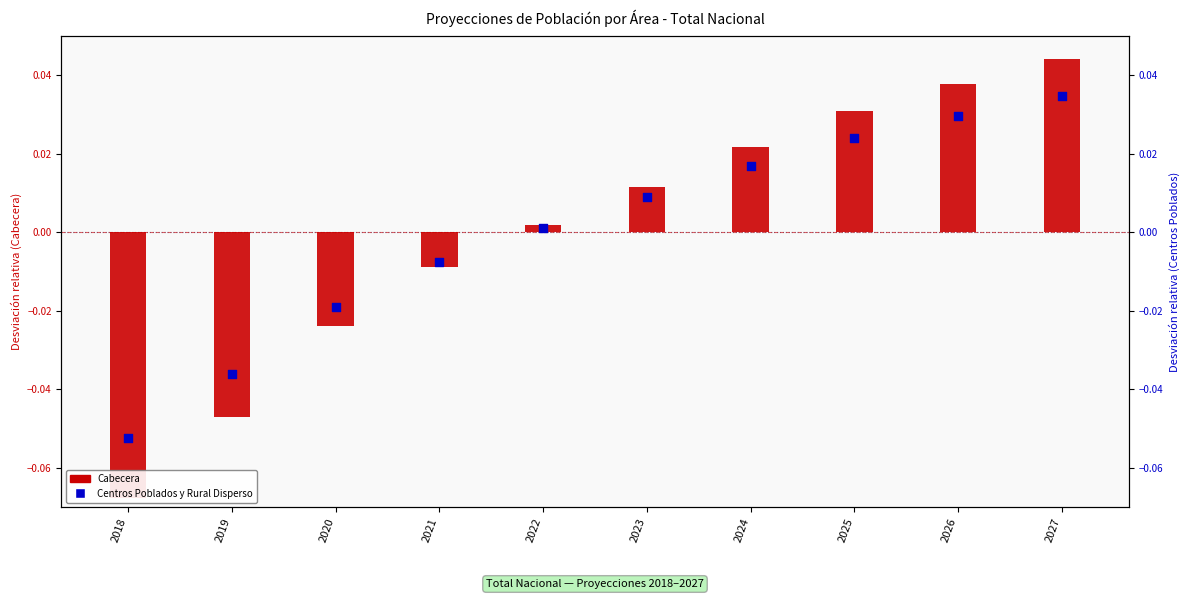

Which series reaches the maximum Y coordinate?

Cabecera